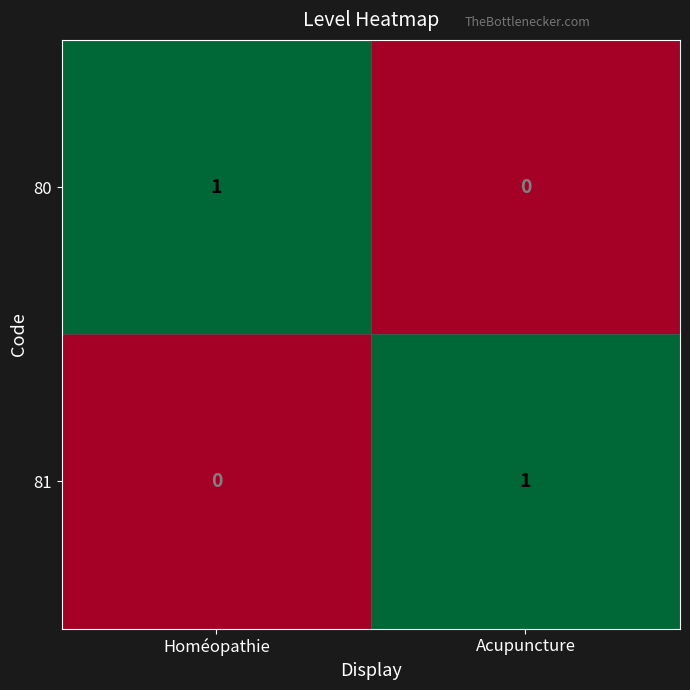

Is the value of 80 at Homéopathie greater than the value of 81 at Homéopathie?

Yes